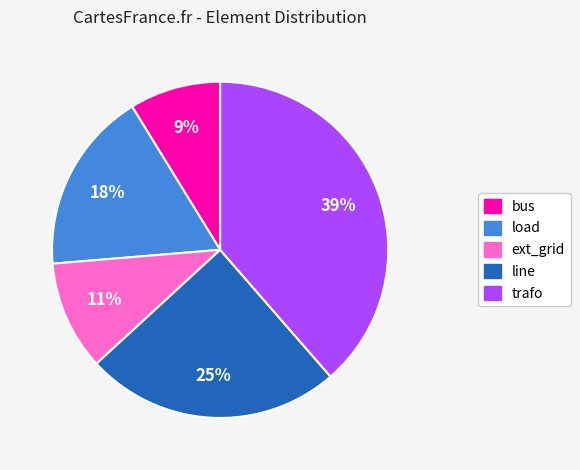

To the nearest percent, what is the difference between the line and load slice percentages?

7%